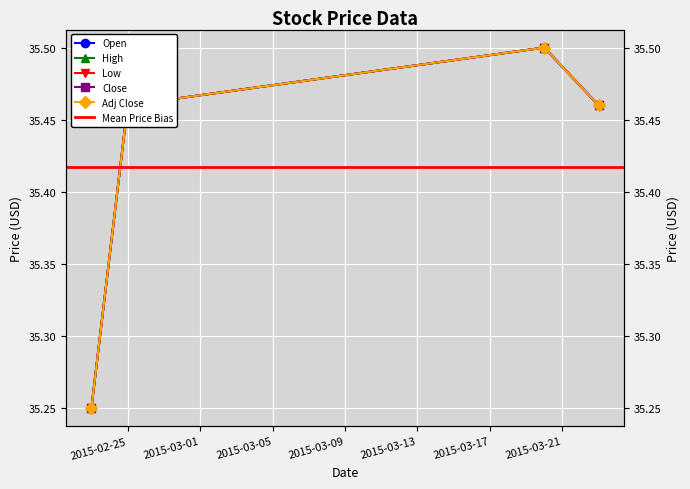

What is the total value across all series at 2015-03-20?

177.5